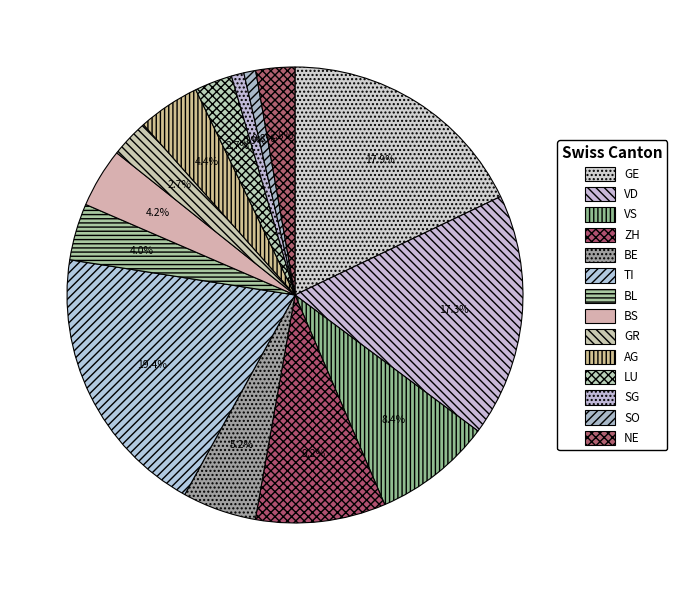

Combined, do SG and ZH account for over 50%?

No